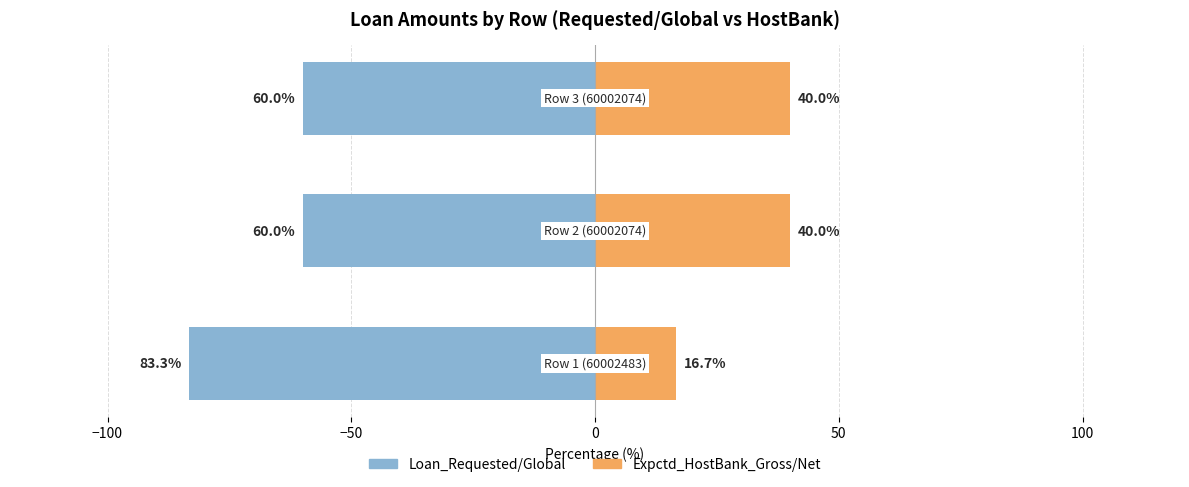

What is the average value of the Loan_Requested/Global series?

-67.8